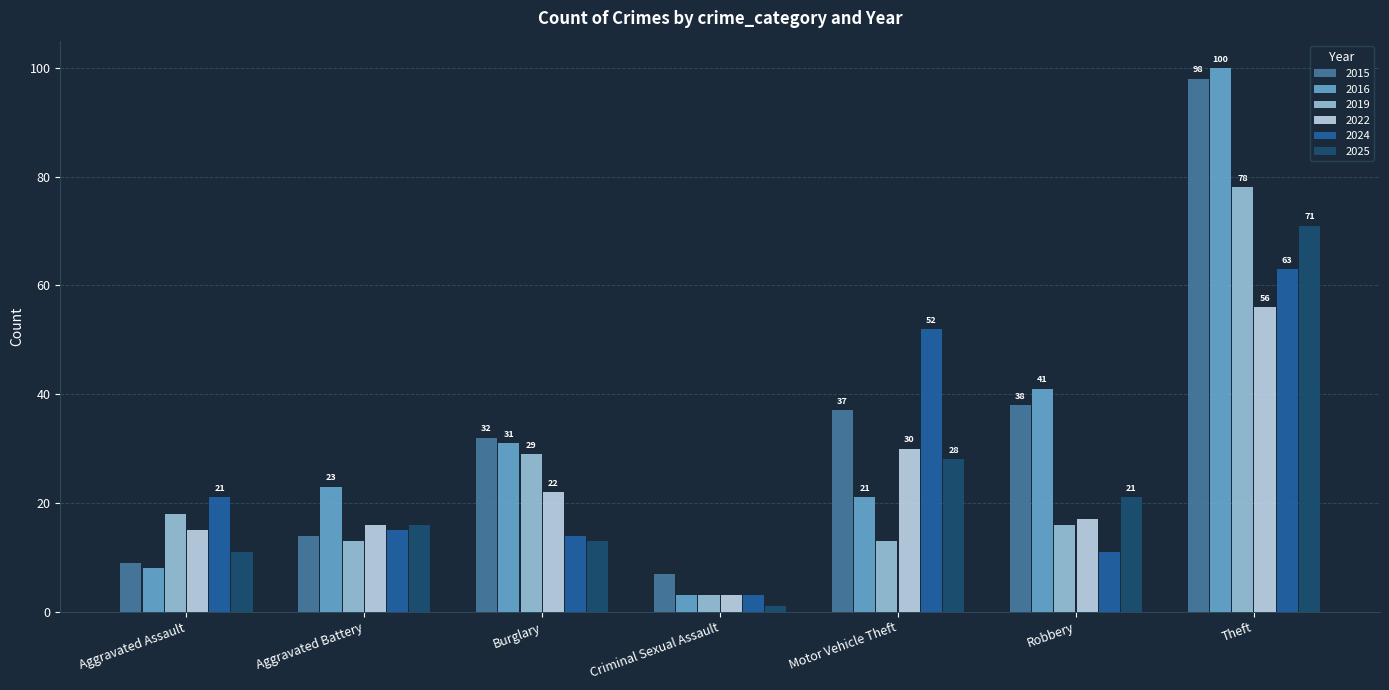

Reading left to right, list all the values displayed in this chart.

2015: 9	14	32	7	37	38	98
2016: 8	23	31	3	21	41	100
2019: 18	13	29	3	13	16	78
2022: 15	16	22	3	30	17	56
2024: 21	15	14	3	52	11	63
2025: 11	16	13	1	28	21	71